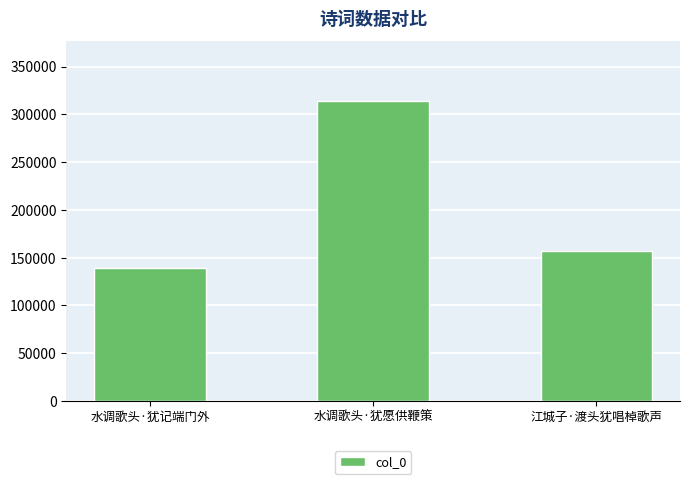

How many values are between 139497 and 313744?

3